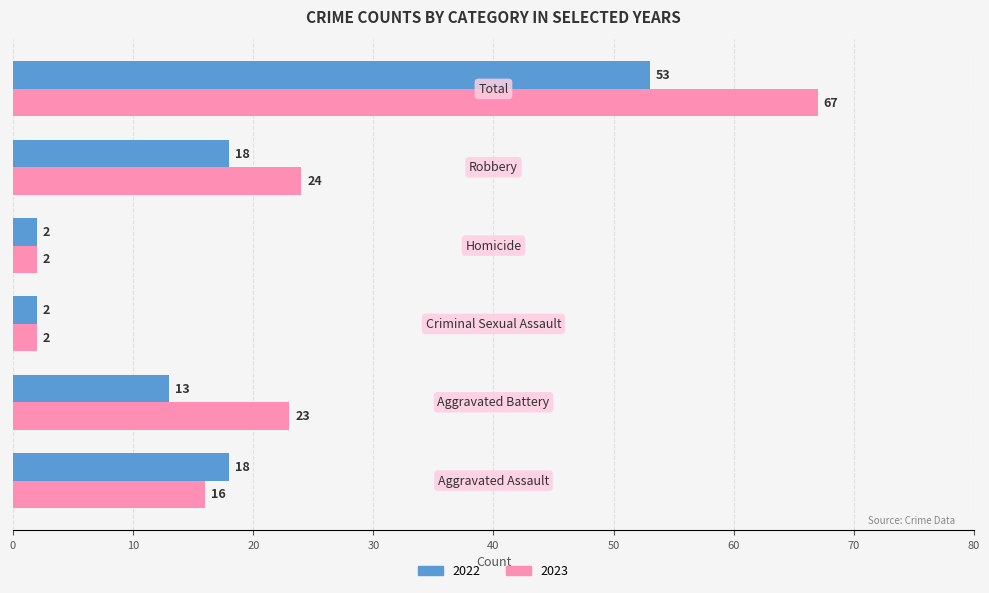

Which series has the widest spread of values?

2023